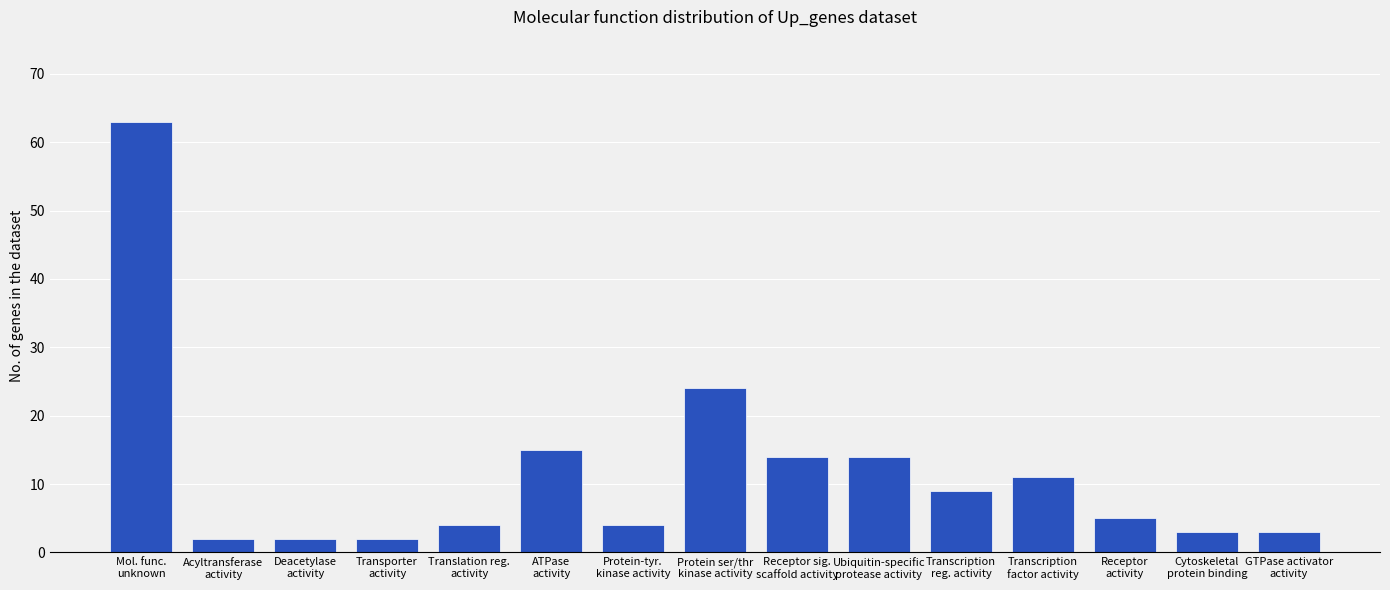

What is the average value?

12